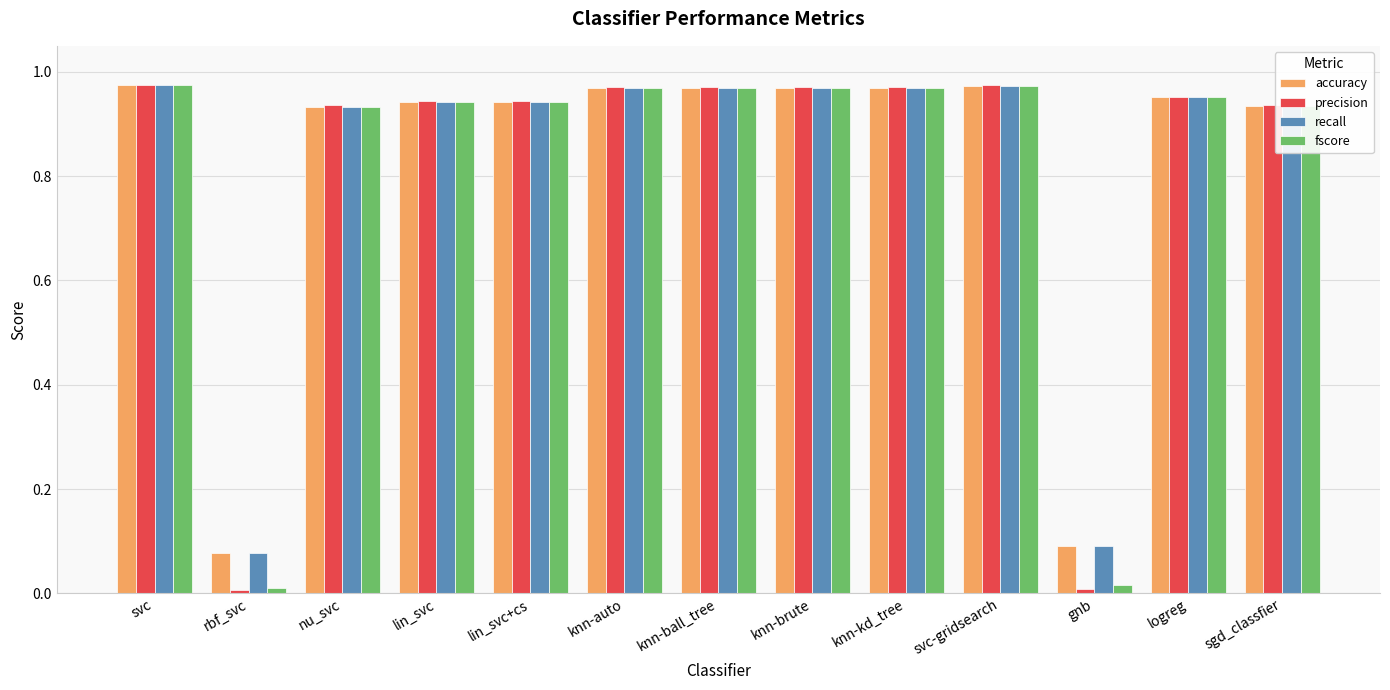

Is the value of fscore at knn-auto greater than the value of precision at gnb?

Yes